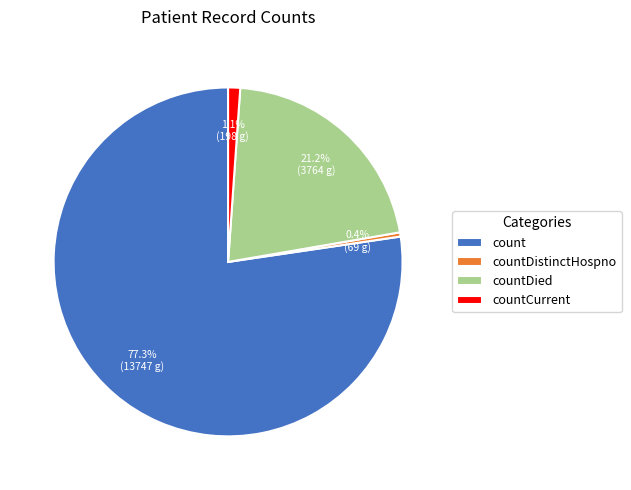

What percentage is NOT represented by countCurrent?

98.9%